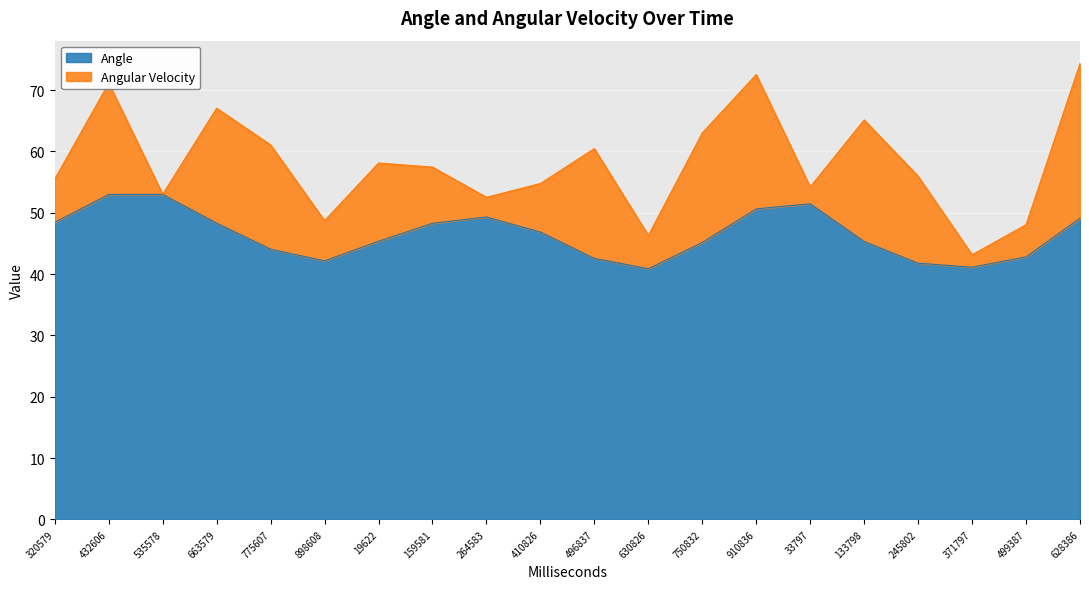

Approximately how many times larger is the value at 19622 compared to 320579?

0.9